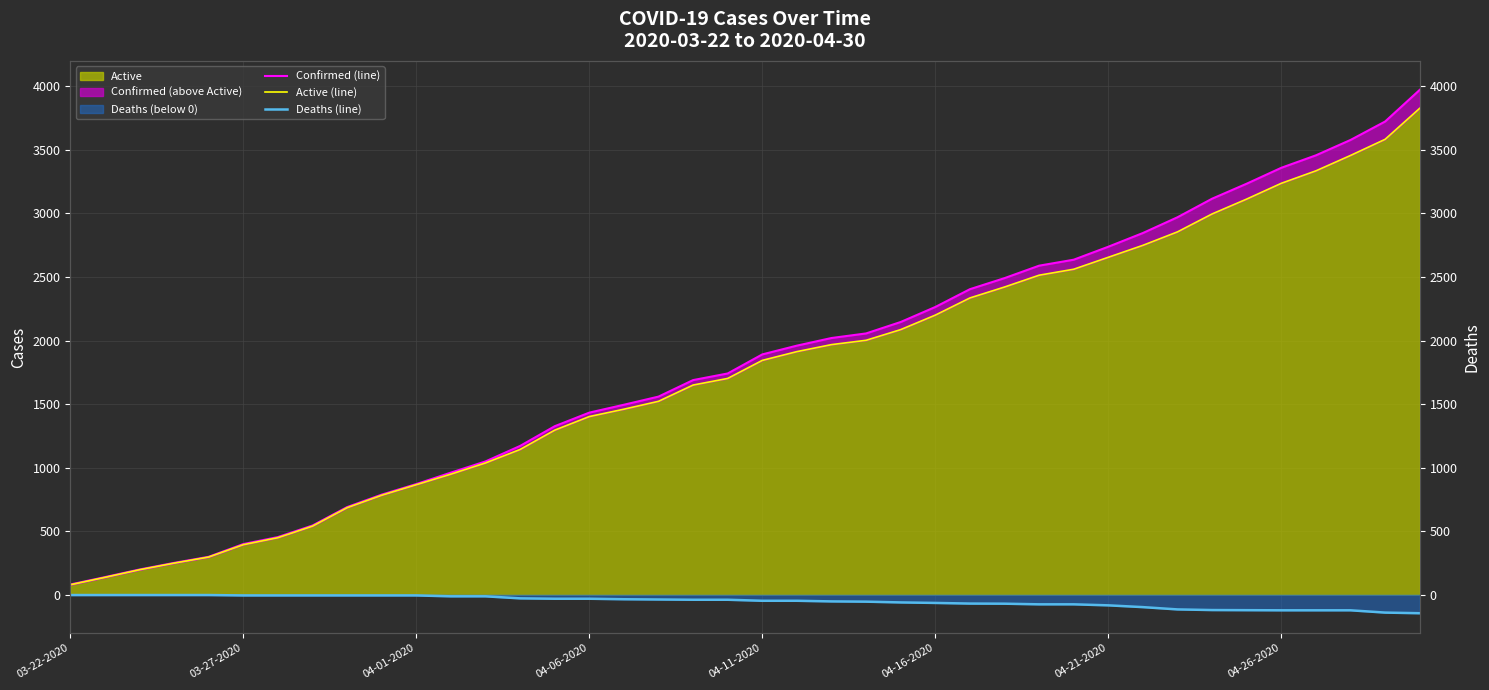

True or false: Deaths (line) and Confirmed (line) intersect in this chart.

False